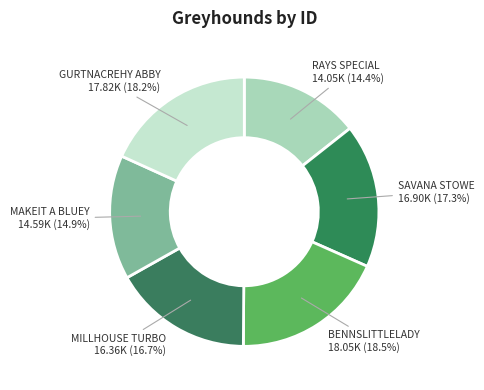

Does any single category account for the majority?

No